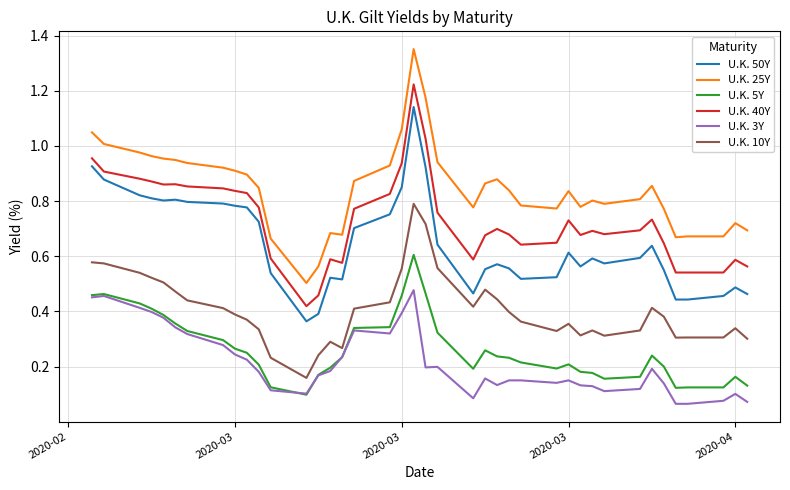

At how many categories does at least one series exceed 1?

5